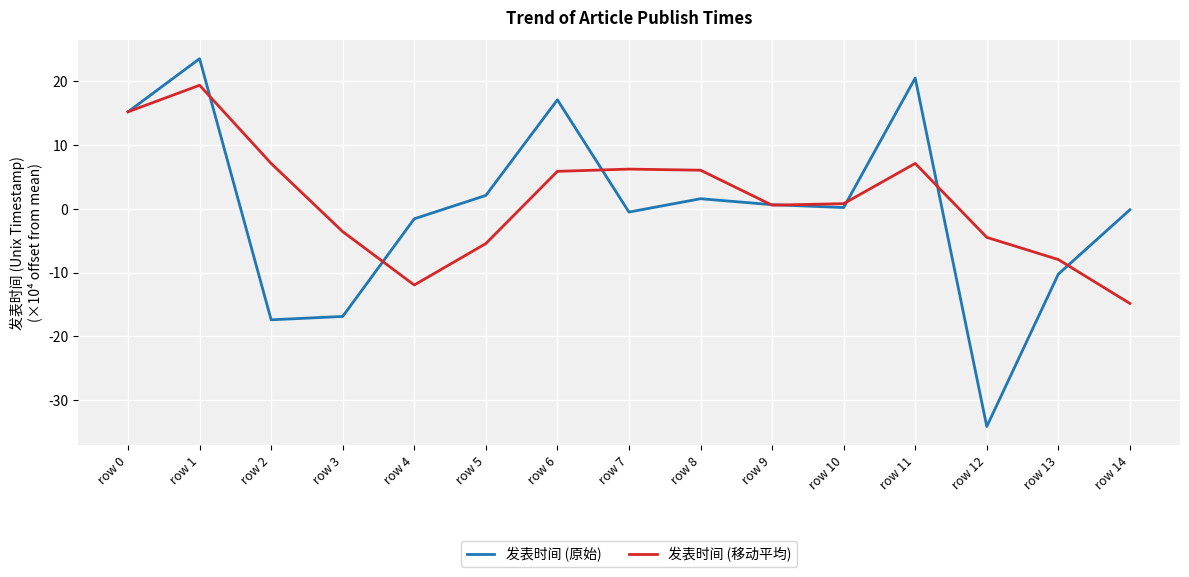

Which label corresponds to the smallest value in the chart?

row 12